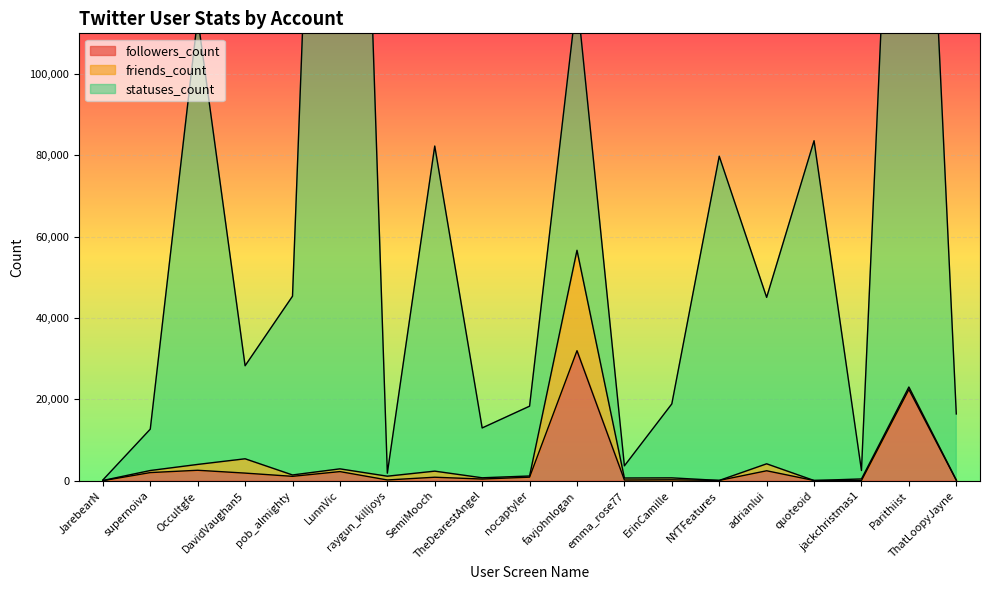

Which has a higher value, ThatLoopyJayne or adrianlui?

adrianlui